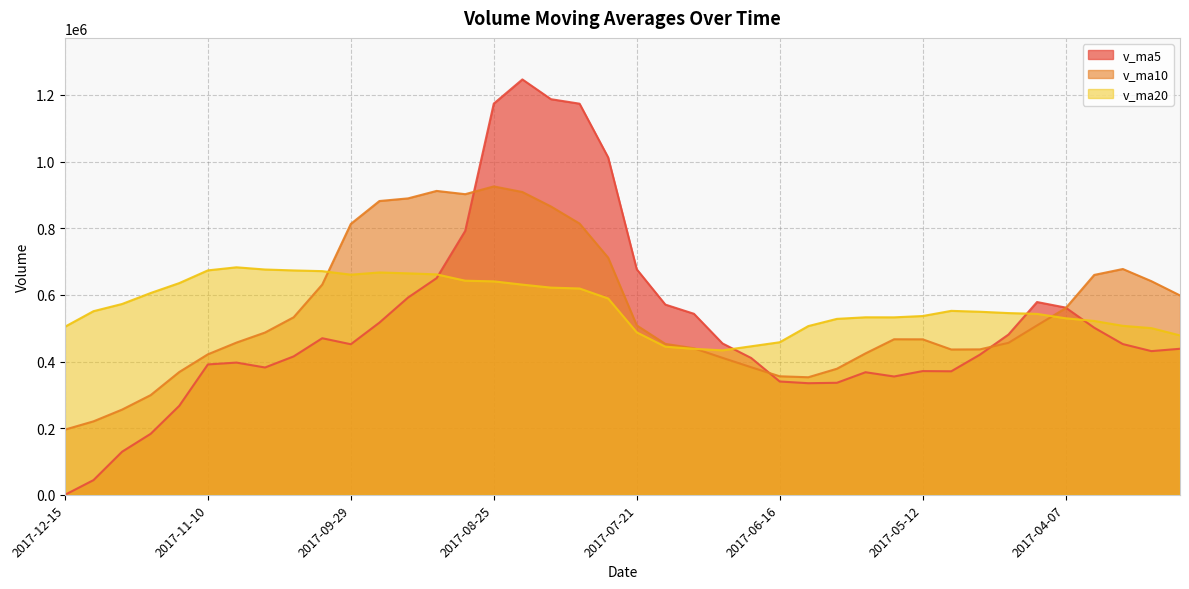

What is the label of the 16th point from the left?

2017-08-25